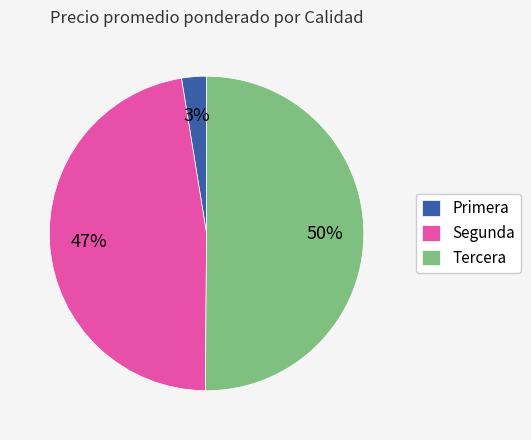

How many slices are in this pie chart?

3